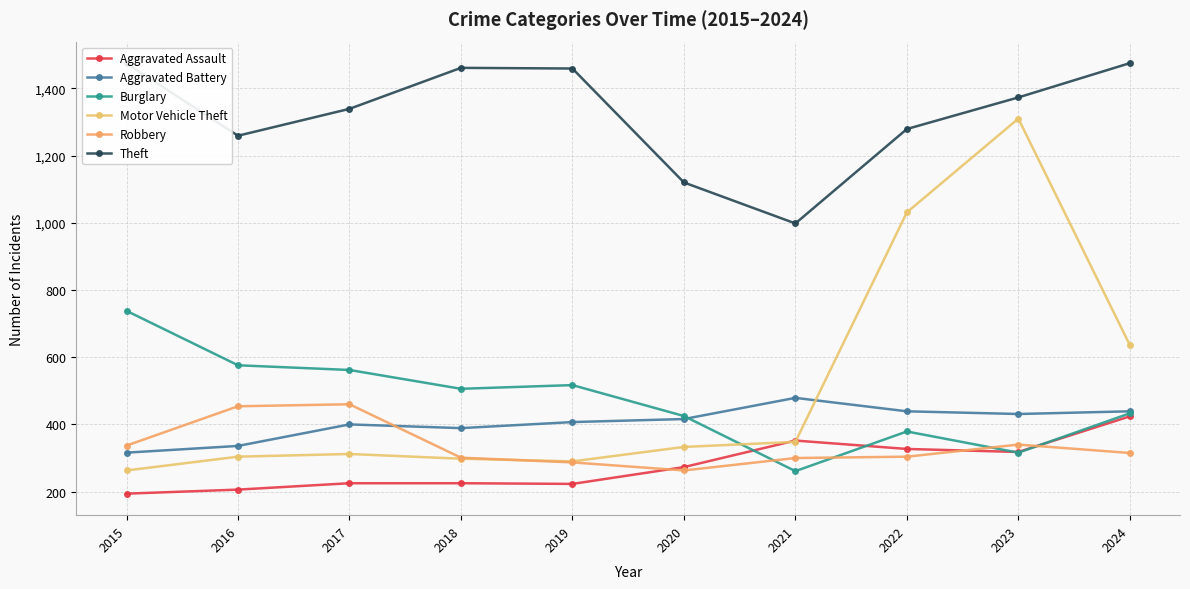

Count the number of categories in the chart.

10